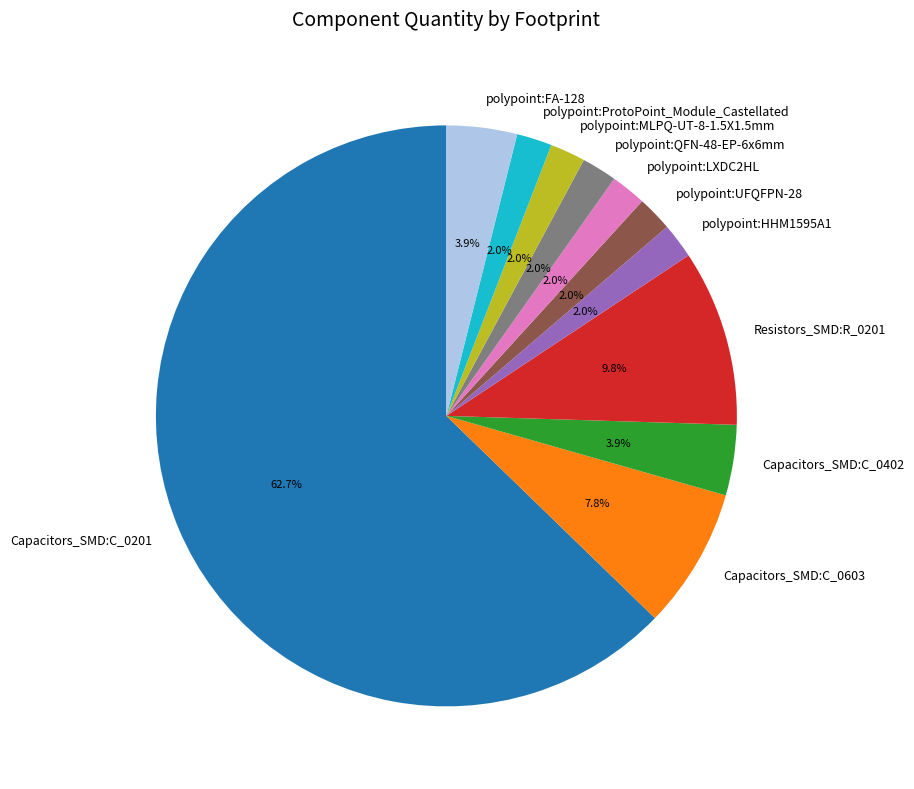

The polypoint:FA-128 slice represents 17% of the pie. True or false?

False